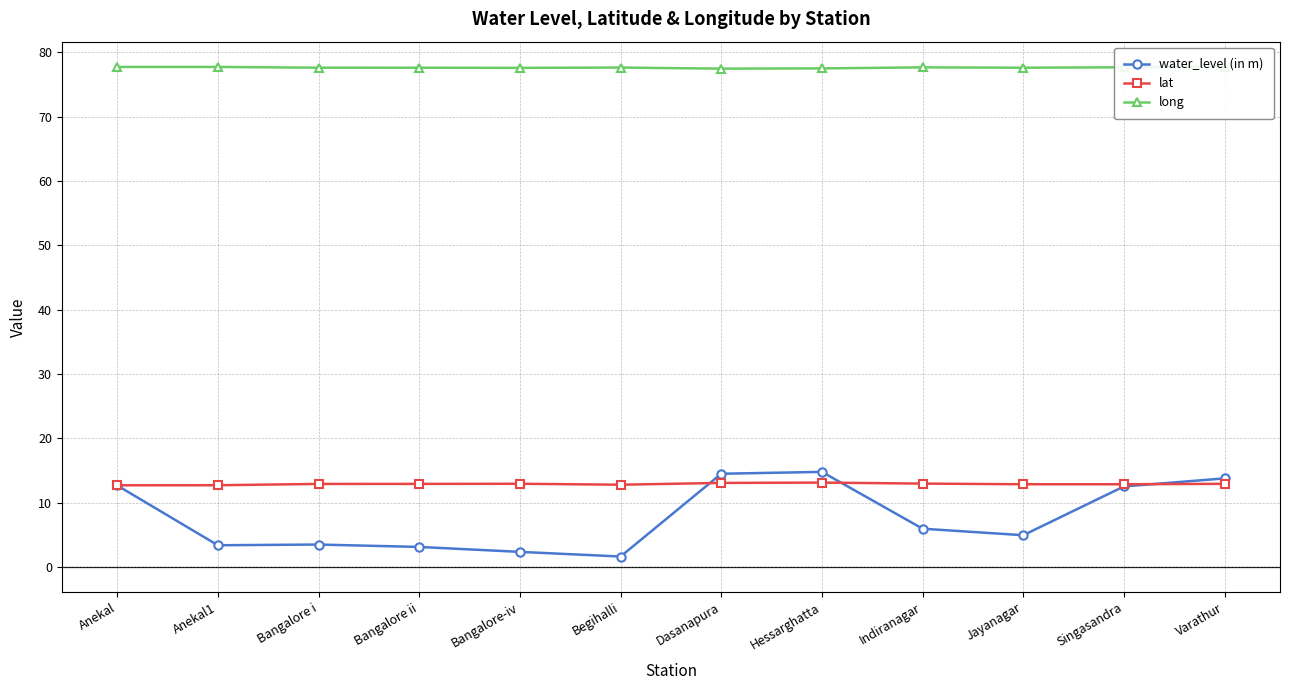

What is the label of the 6th point from the right?

Dasanapura